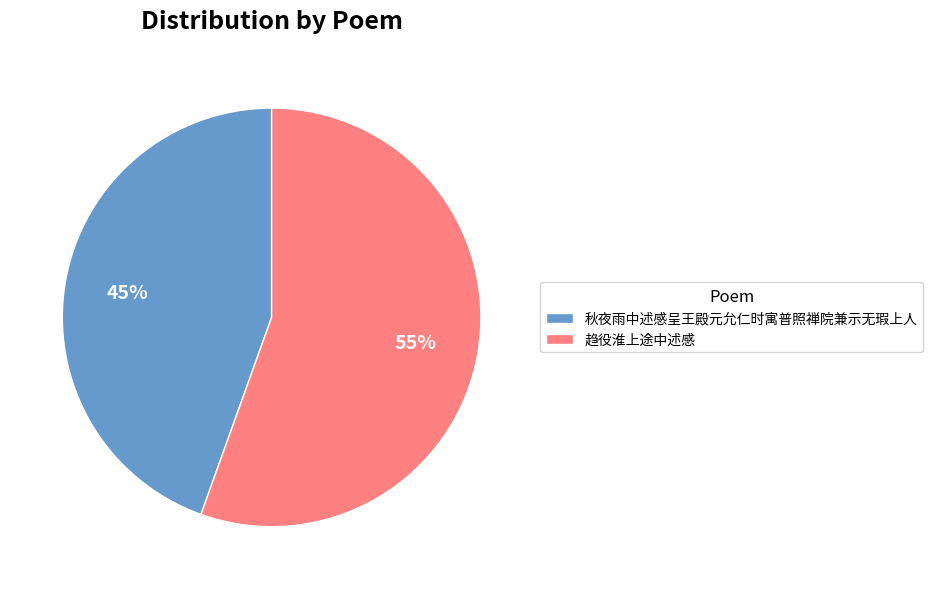

Rank the categories by value from highest to lowest.

趋役淮上途中述感, 秋夜雨中述感呈王殿元允仁时寓普照禅院兼示无瑕上人